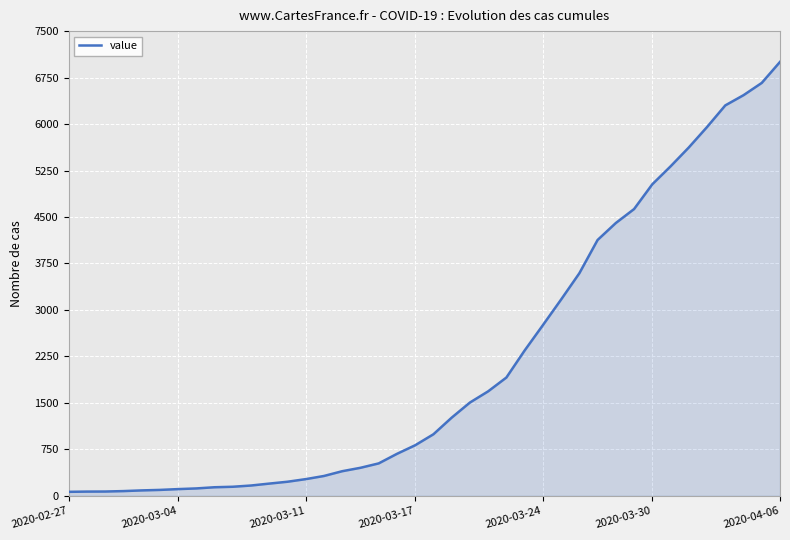

What is the difference between the maximum and minimum values?

6939